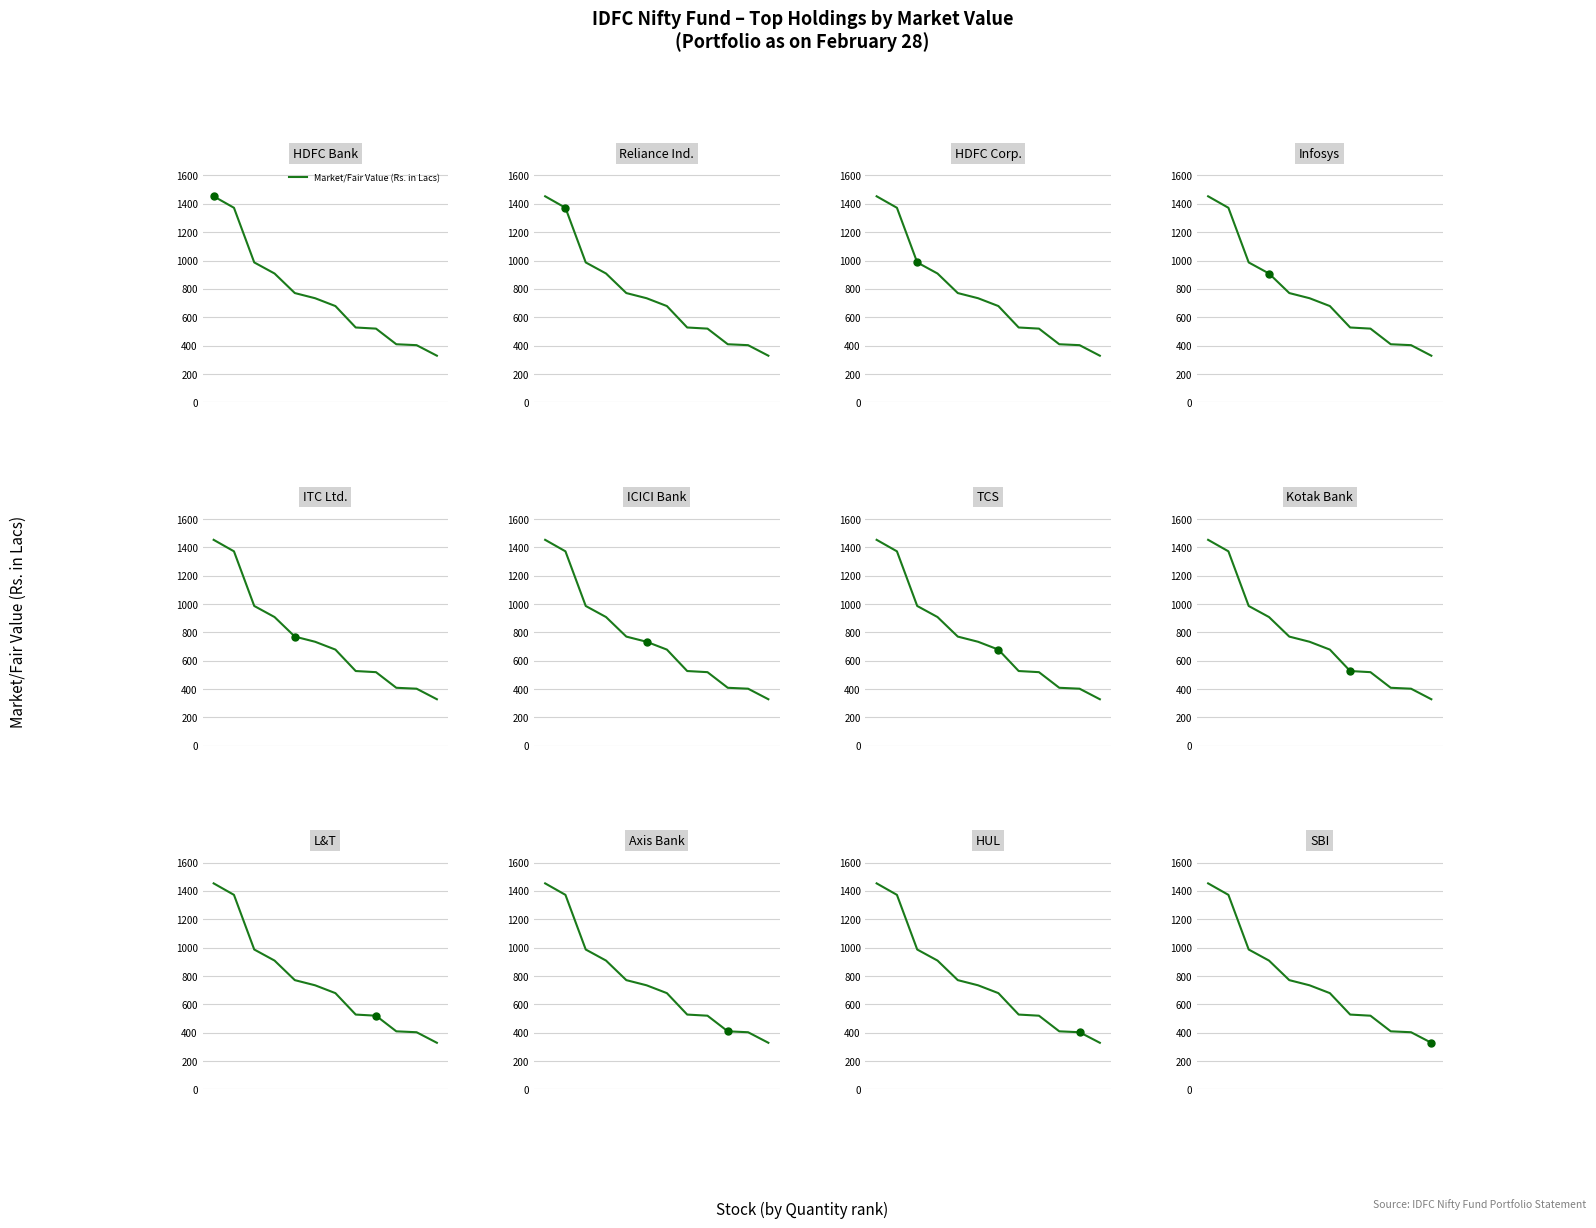

Read the value at 2.

986.5